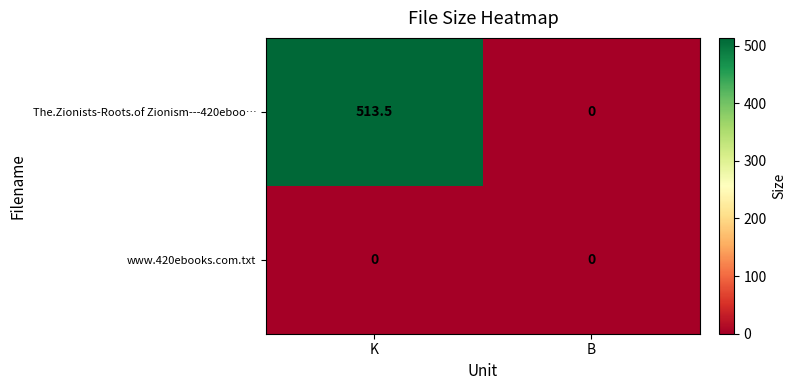

Reading right to left, what are all the values shown in this chart?

The.Zionists-Roots.of Zionism---420eboo…: 0.0	513.5
www.420ebooks.com.txt: 0.0	0.0